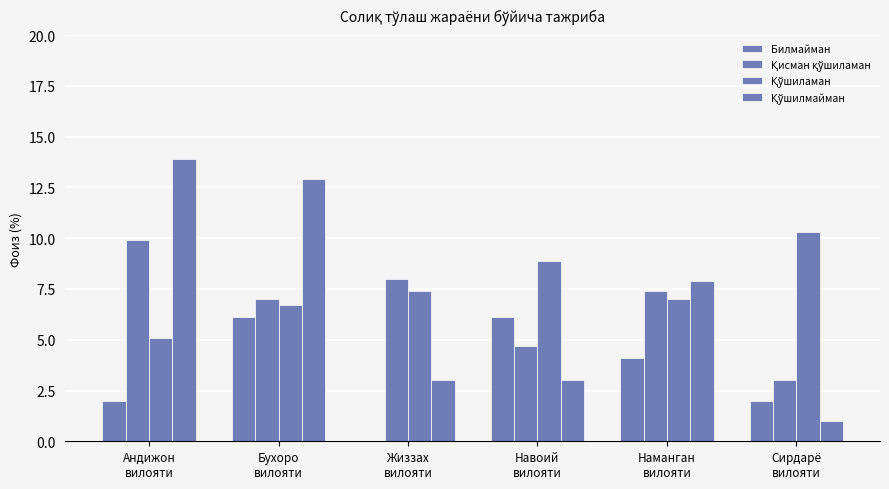

Are the bars grouped side by side (vs. stacked)?

Yes